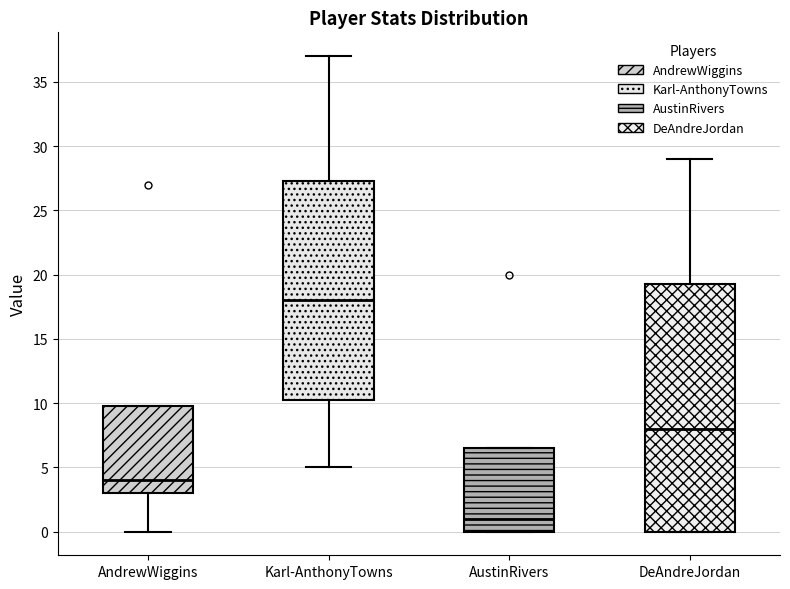

Where does the median line of the box for AustinRivers sit on the y-axis? The values are not printed on the chart, so give them approximately, as read against the axis.

1.0